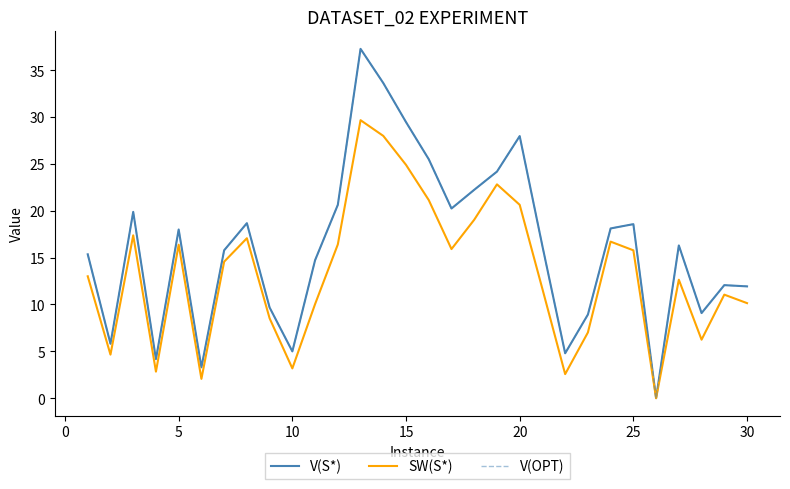

Does the chart have visible grid lines?

No